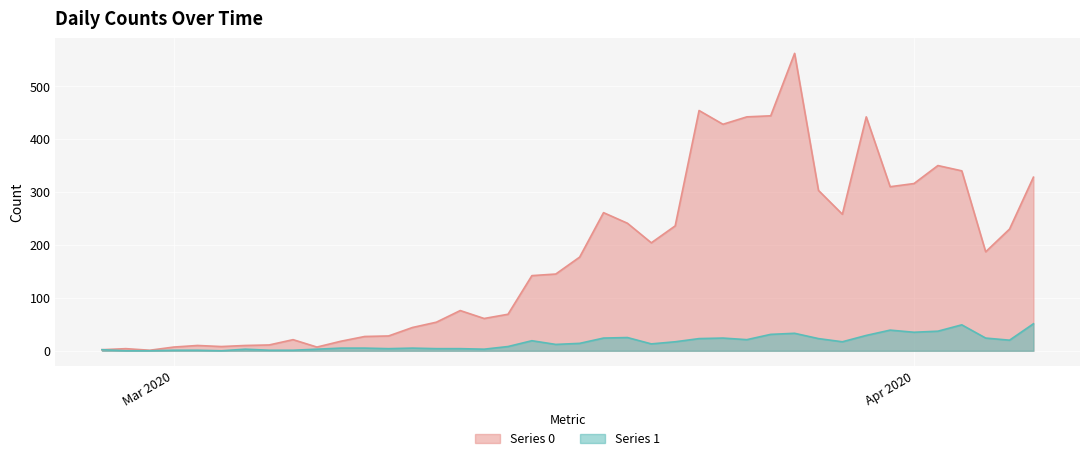

Reading left to right, transcribe all the data shown in this chart.

Series 0: 2	4	1	7	10	8	10	11	21	7	18	27	28	44	54	76	61	69	142	145	177	261	241	204	236	454	428	442	444	562	303	258	442	310	316	350	340	187	230	328
Series 1: 2	0	0	1	1	0	3	1	1	3	5	5	4	5	4	4	3	8	19	12	14	24	25	13	17	23	24	21	31	33	23	17	29	39	35	37	49	24	20	51